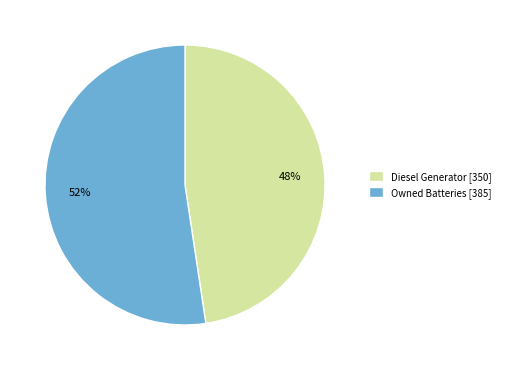

Is it true that Diesel Generator [350] is 57% of the pie?

False